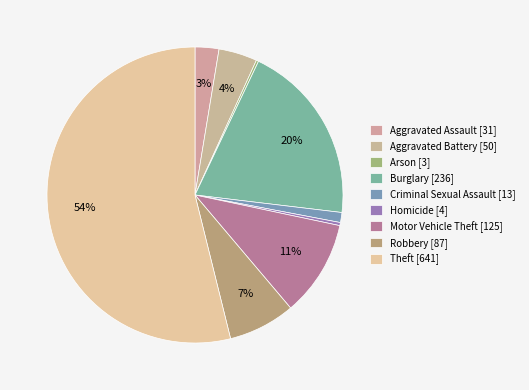

Is there a majority slice in this chart?

Yes